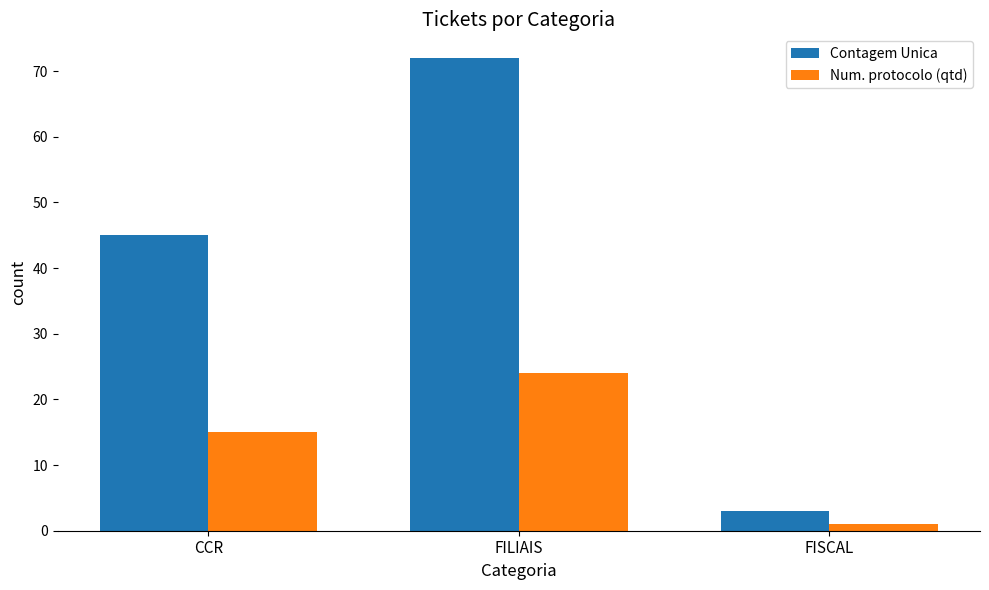

List the series in order of their peak value, lowest first.

Num. protocolo (qtd), Contagem Unica